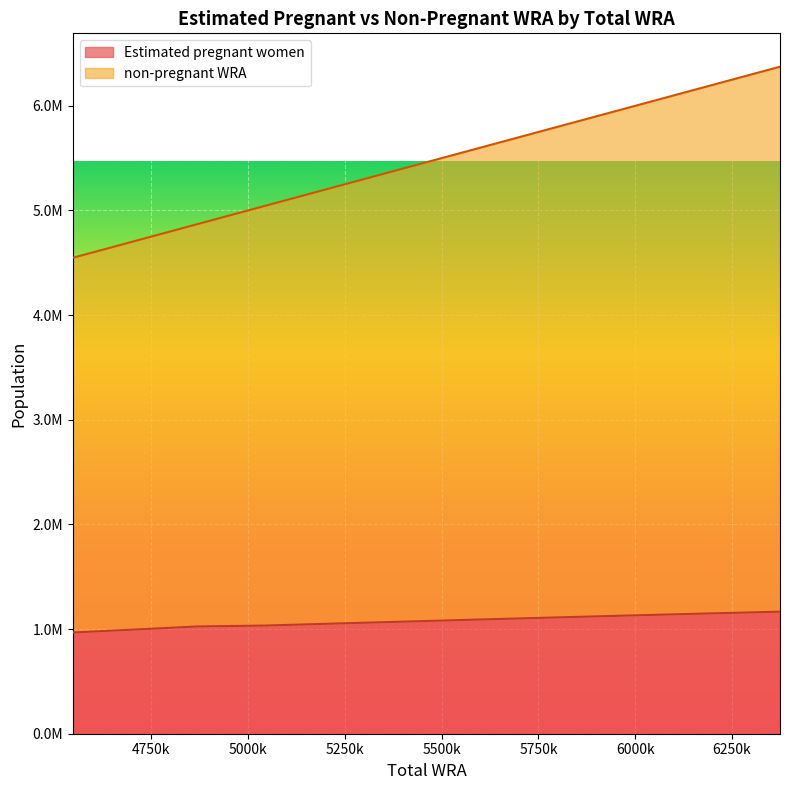

List the series in order of their overall mean, highest first.

non-pregnant WRA, Estimated pregnant women